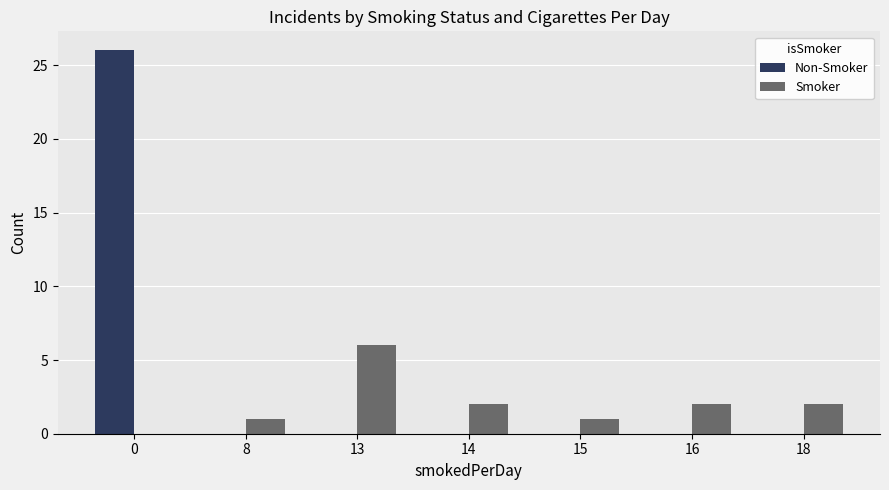

What is the maximum value shown in the chart?

26